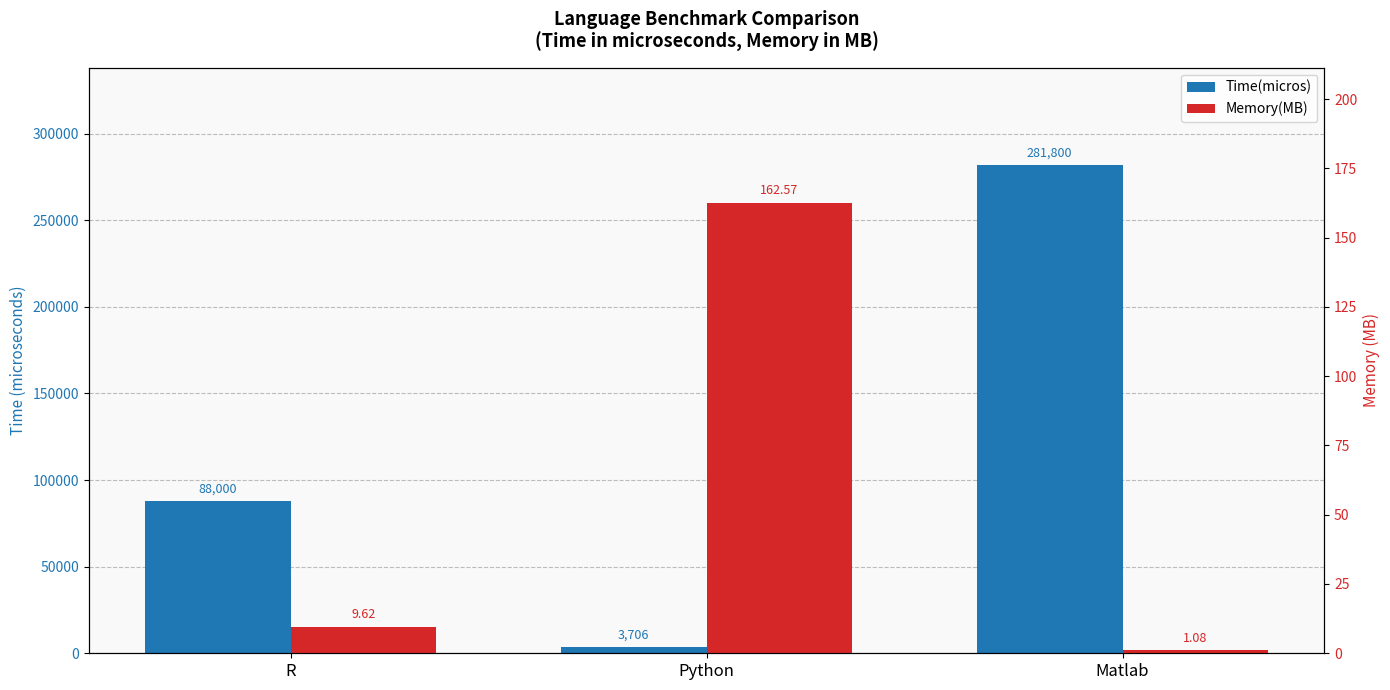

Reading left to right, what are all the values shown in this chart?

Time(micros): 88000.0	3706.0	281800.0
Memory(MB): 9.6	162.6	1.1